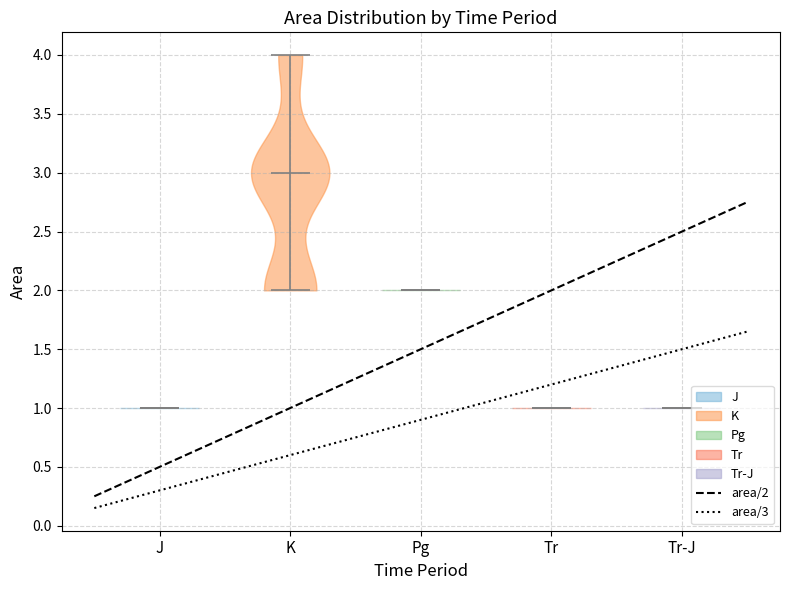

Reading left to right, read every violin against the y-axis: where its median line is, and the lowest and highest points it reaches. The values are not printed on the chart, so give them approximately, as read against the axis.

J: median line 1, lowest point 1, highest point 1
K: median line 3, lowest point 2, highest point 4
Pg: median line 2, lowest point 2, highest point 2
Tr: median line 1, lowest point 1, highest point 1
Tr-J: median line 1, lowest point 1, highest point 1